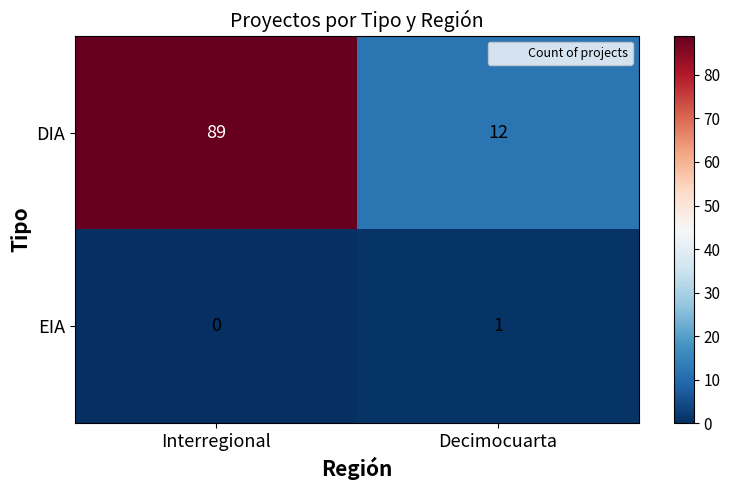

How many distinct data groups are displayed?

2